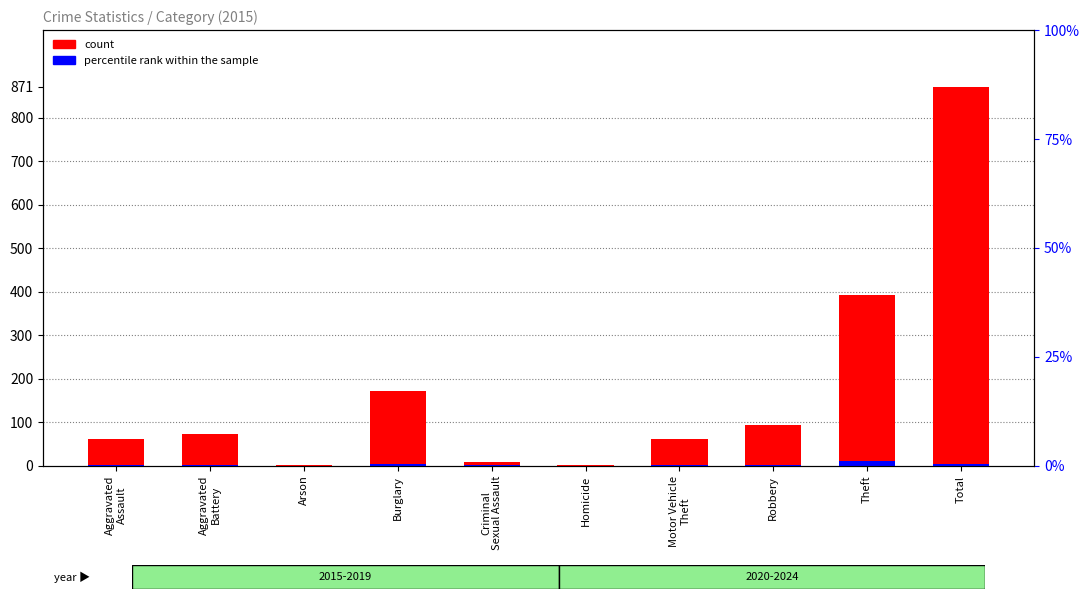

What is the maximum value for percentile rank within the sample?

12